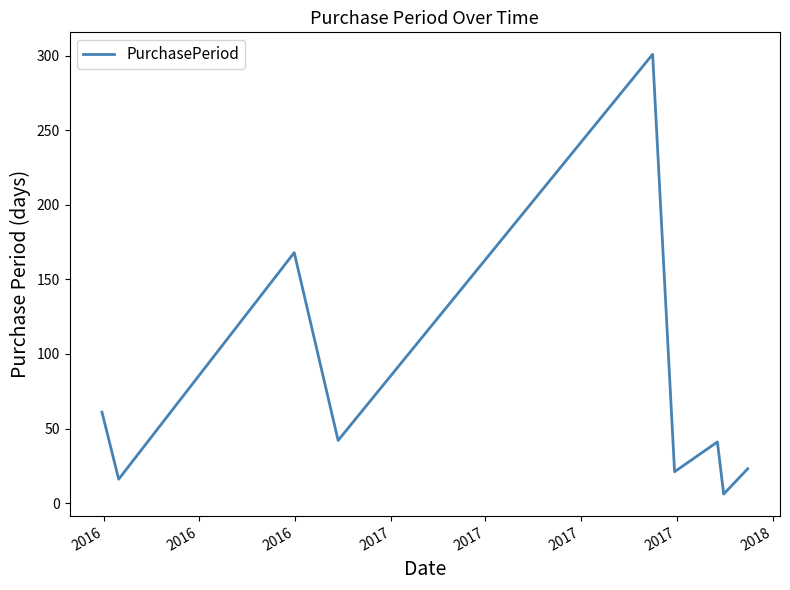

What is the sum of all values?

679